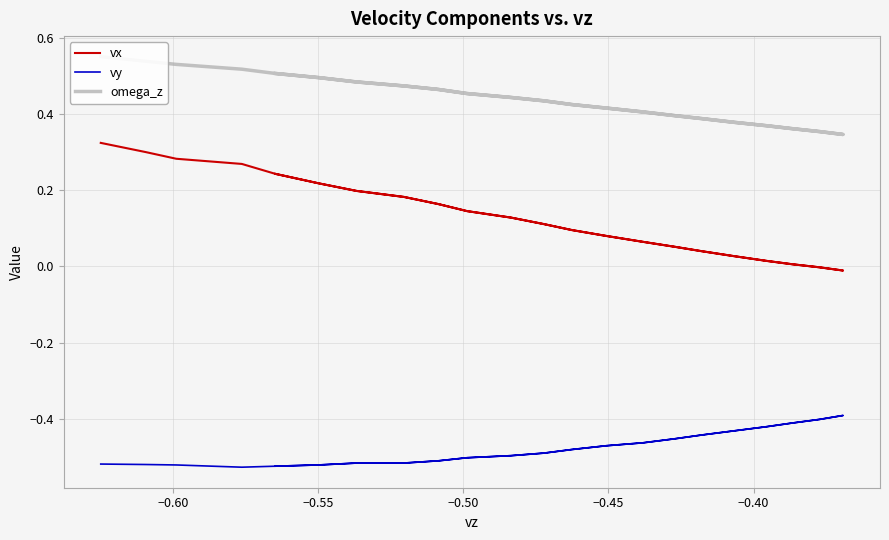

The vx series shows -0.0 at 21. True or false?

False